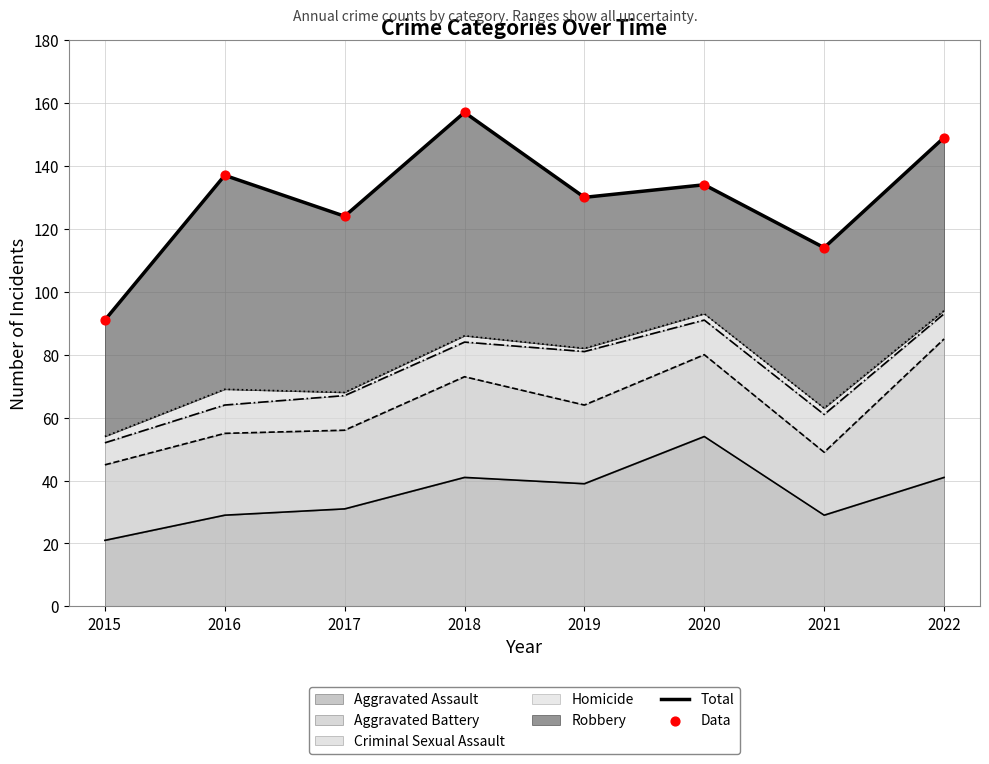

Which series reaches the maximum Y coordinate?

Total